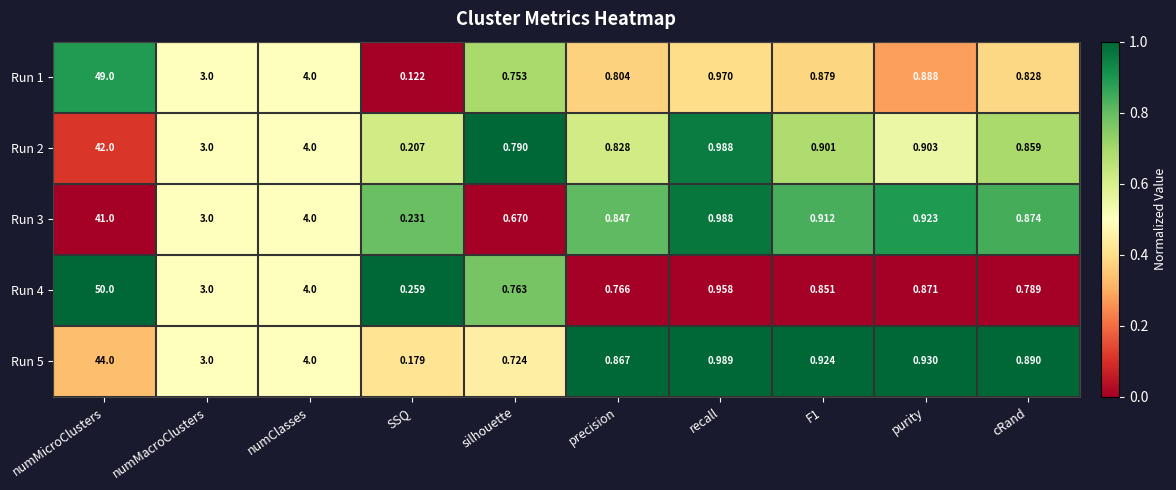

Which label corresponds to the smallest value in the chart?

SSQ